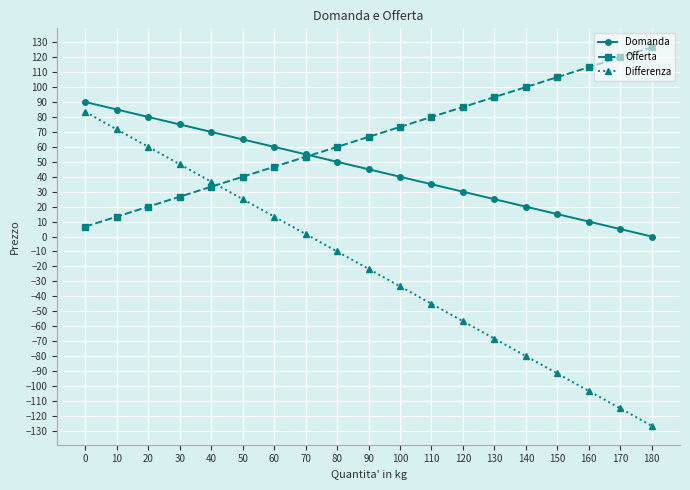

True or false: Differenza and Domanda cross at least once.

False